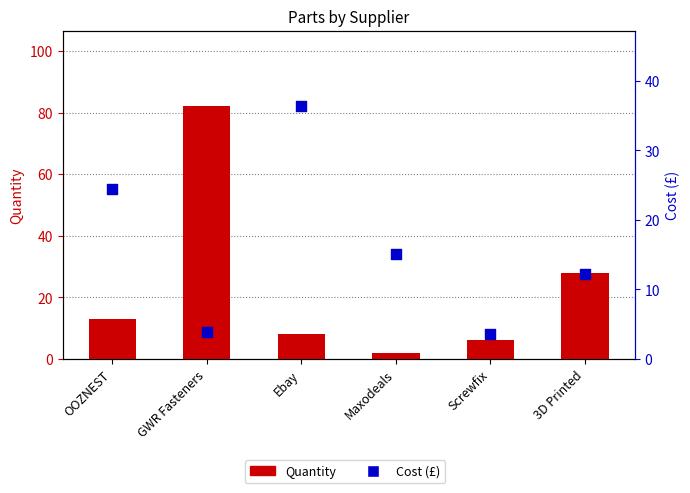

Which series reaches the minimum Y coordinate?

Quantity